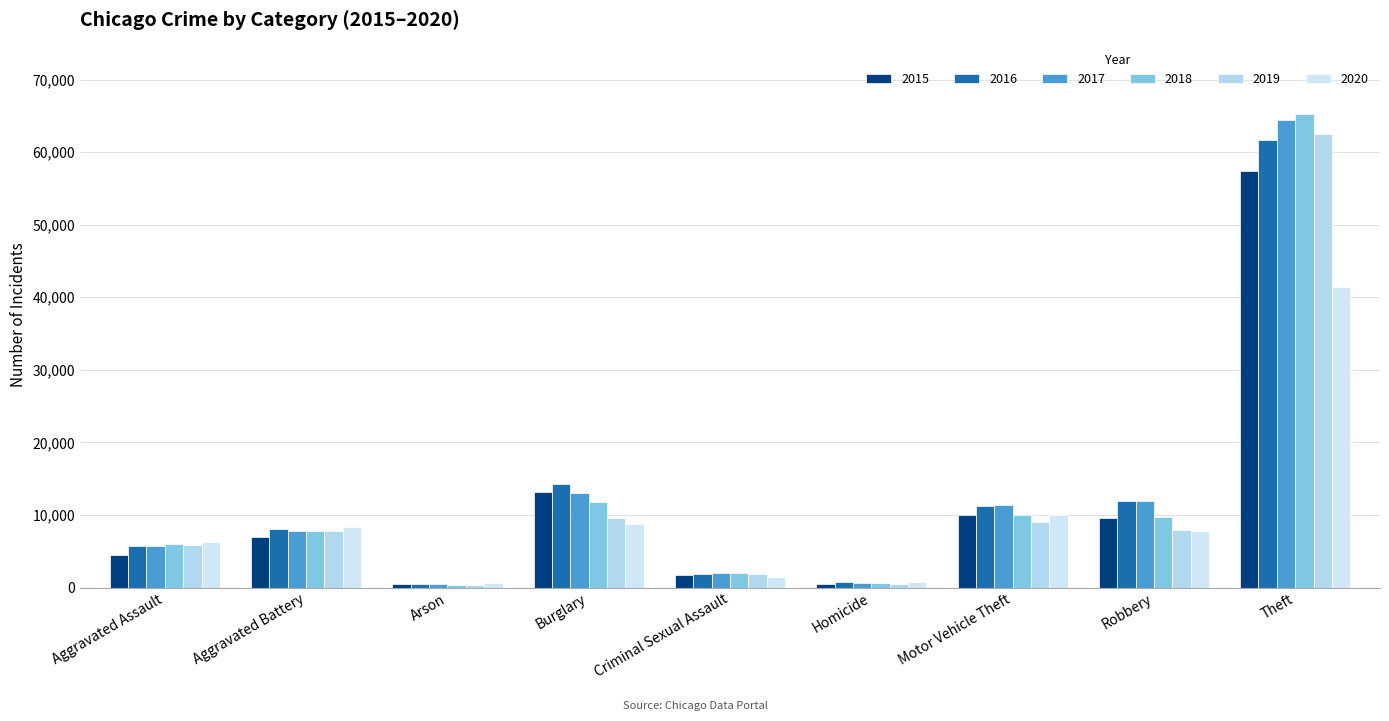

At which category is the sum across all series the highest?

Theft